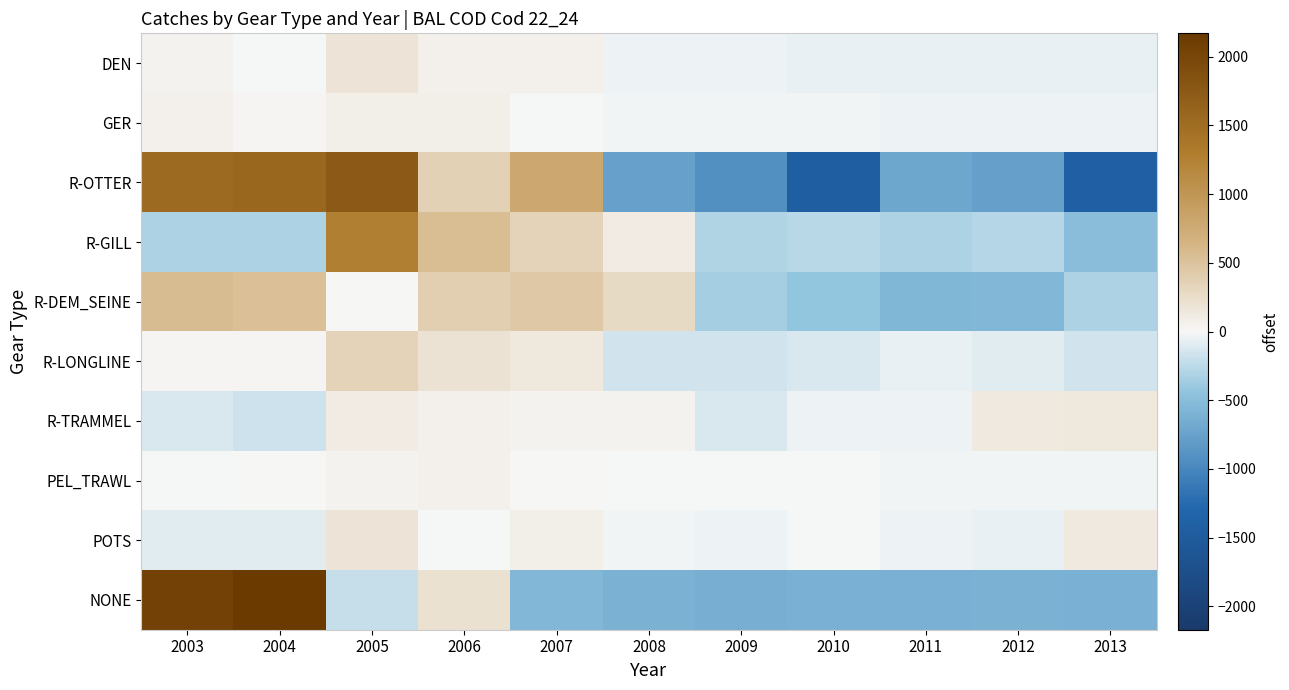

Between 2010 and 2012, which series saw the biggest shift?

R-OTTER